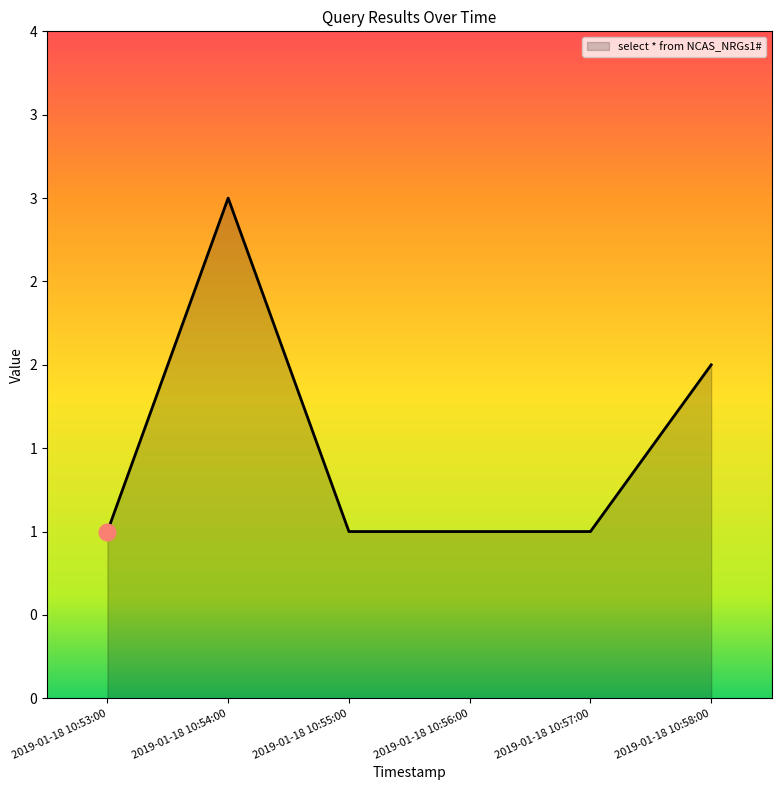

Does the chart have visible grid lines?

No